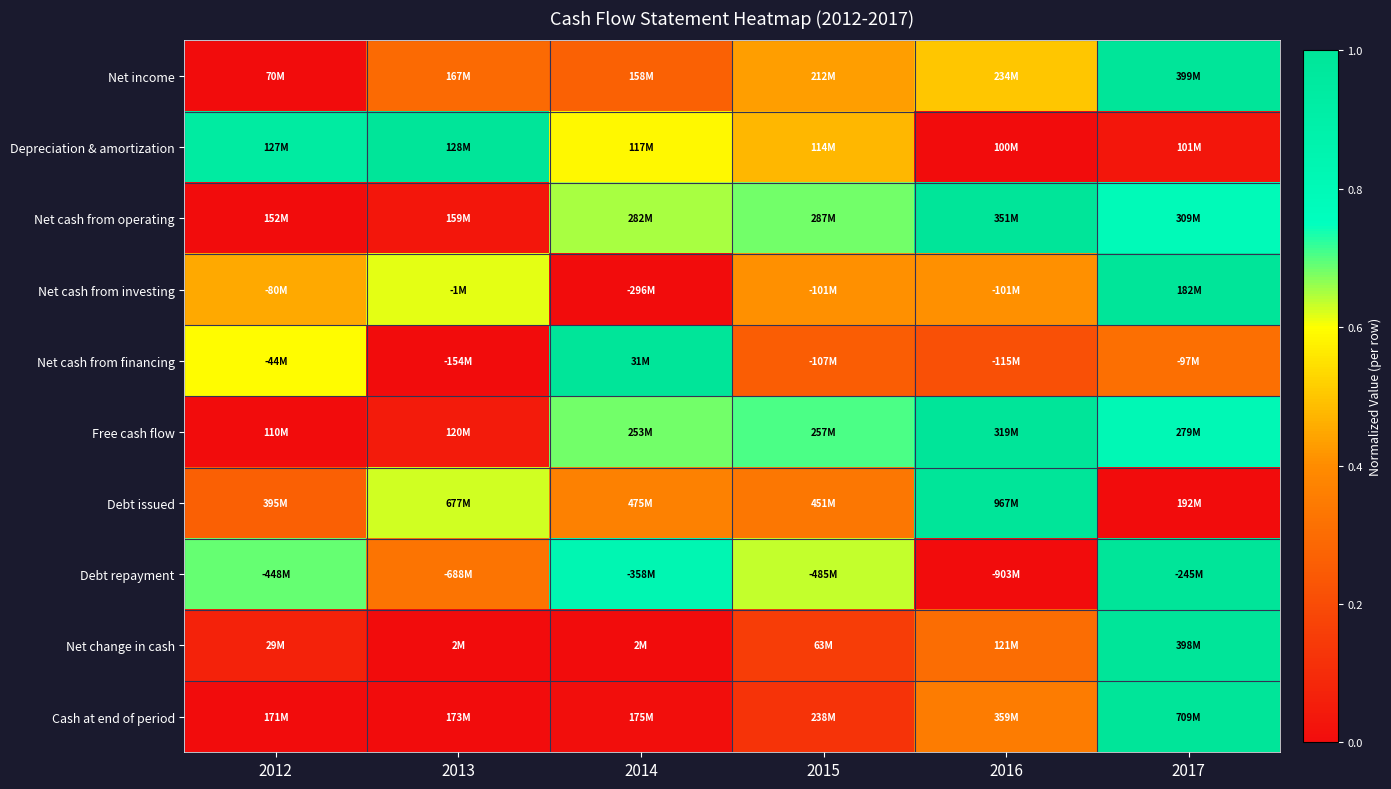

Count the number of categories in the chart.

6